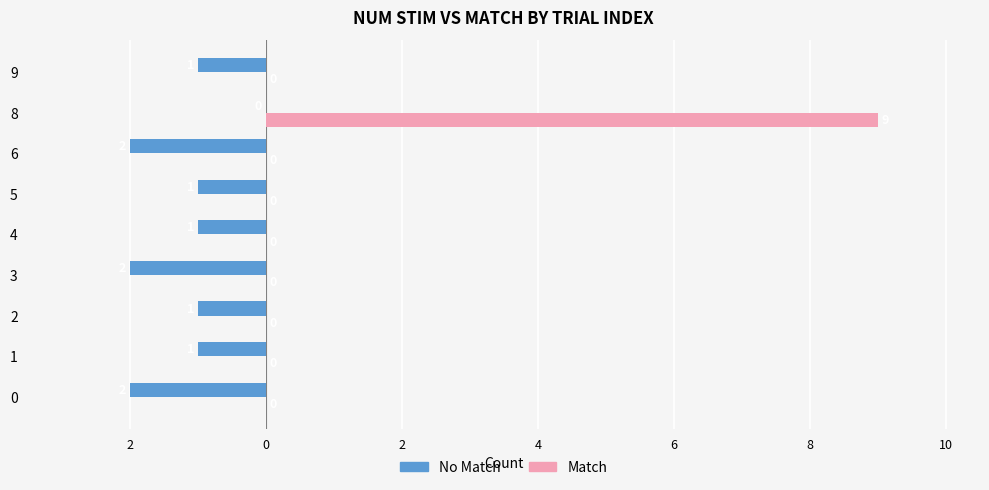

What are all the series names shown in the legend?

No Match, Match